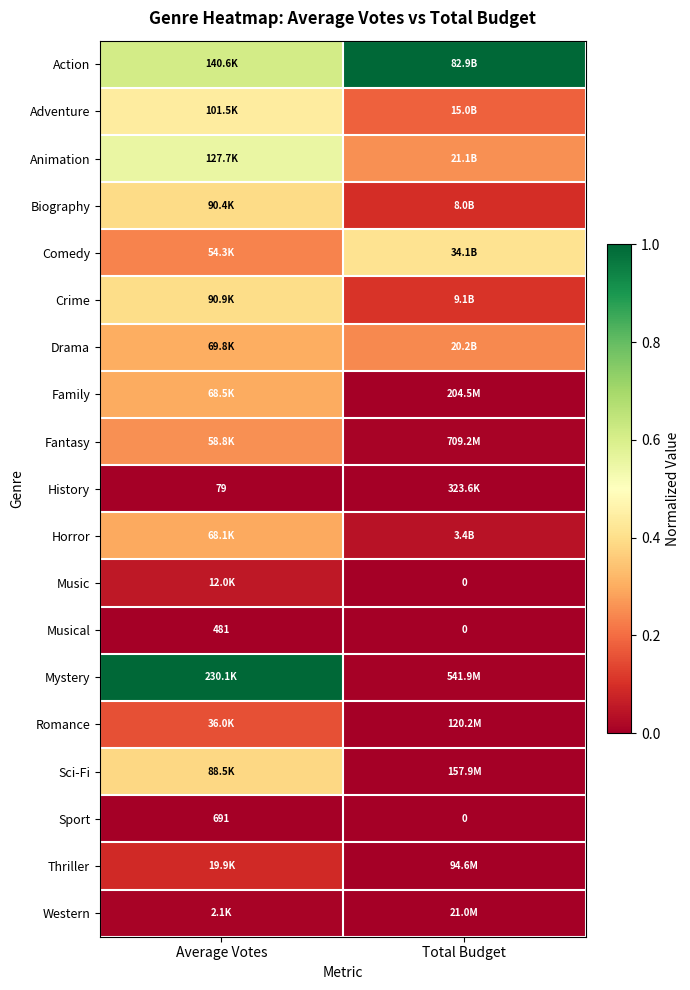

At which label does Musical reach its peak?

Average Votes